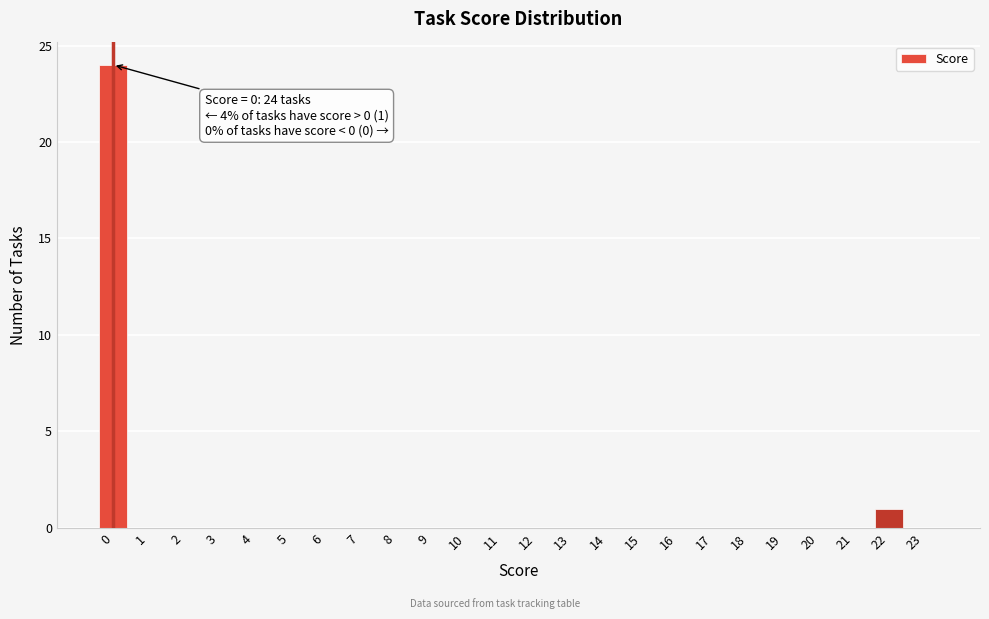

Reading right to left, extract all data points from this chart.

23=0	22=1	21=0	20=0	19=0	18=0	17=0	16=0	15=0	14=0	13=0	12=0	11=0	10=0	9=0	8=0	7=0	6=0	5=0	4=0	3=0	2=0	1=0	0=24